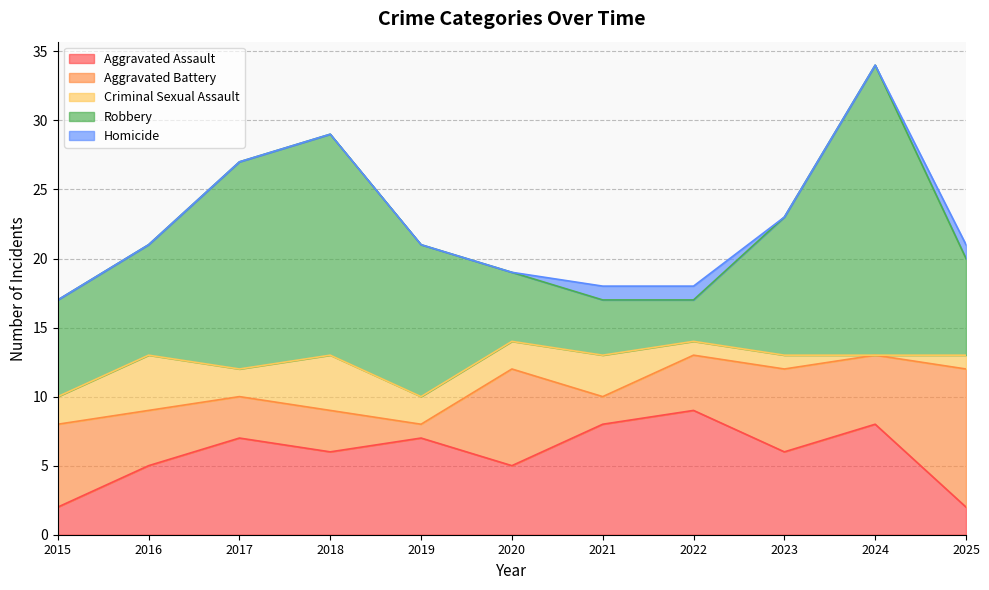

What is the lowest value of the Aggravated Battery series?

1